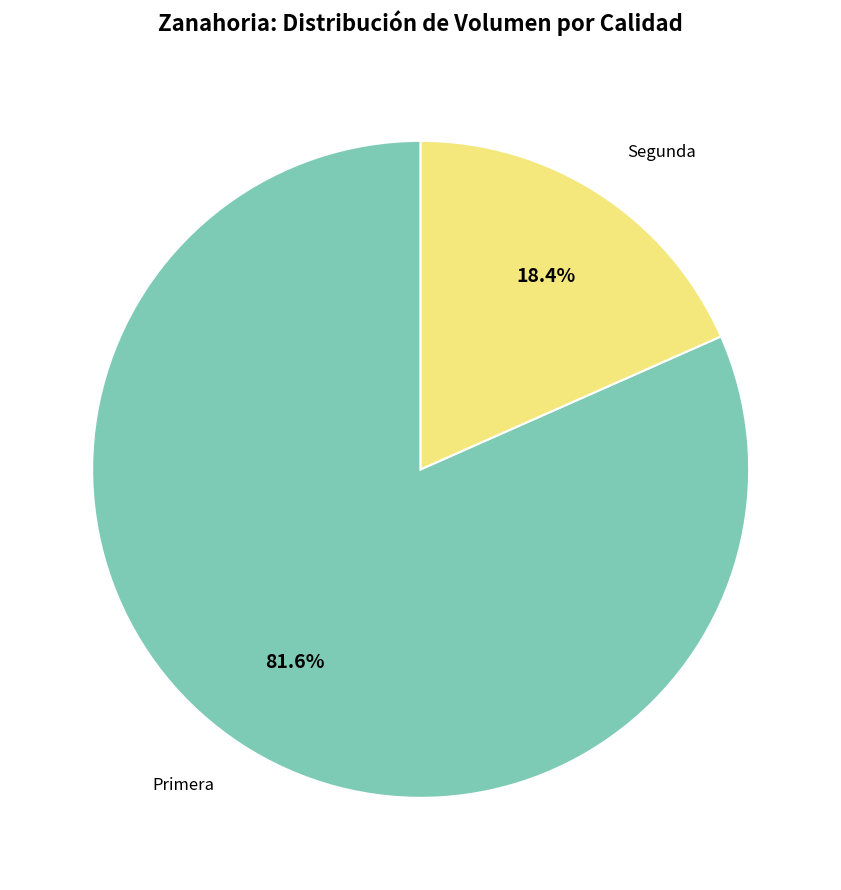

What is the majority slice?

Primera